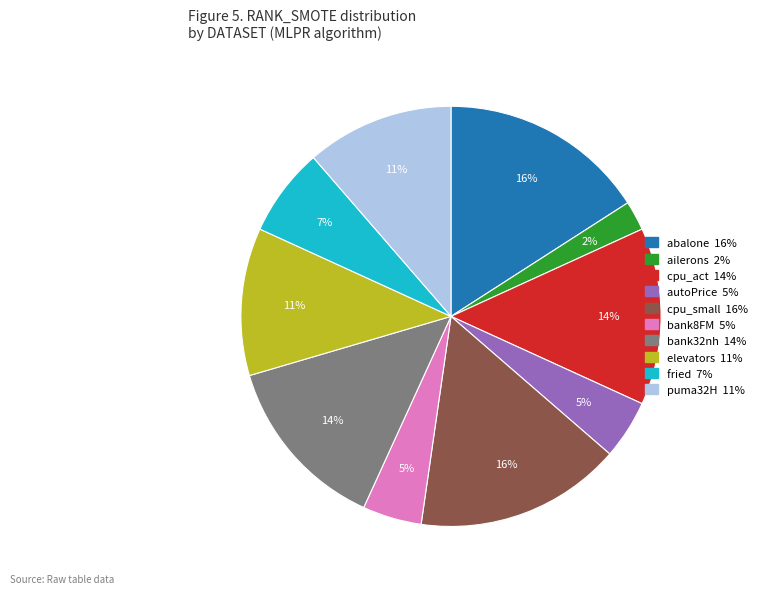

Is the sum of bank32nh and puma32H greater than half?

No